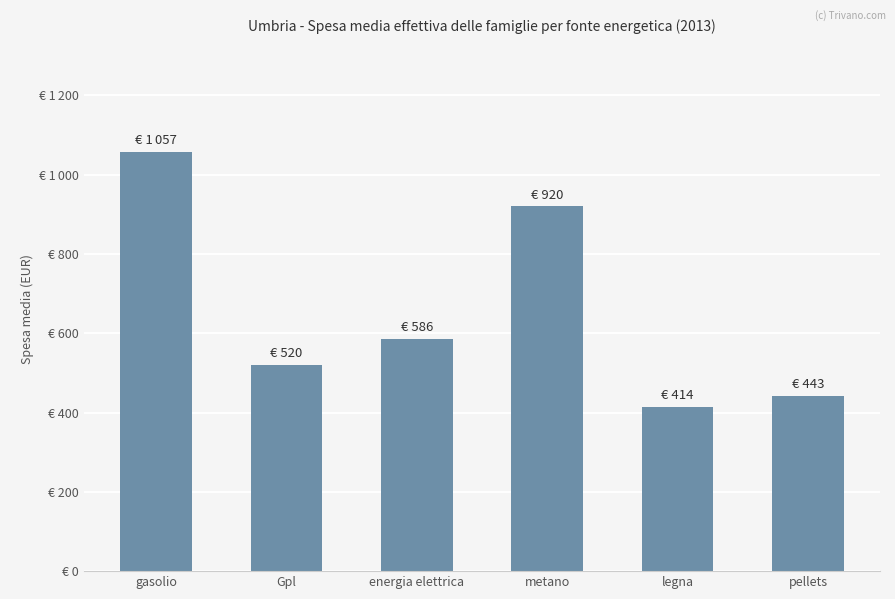

What position from the left is legna?

5